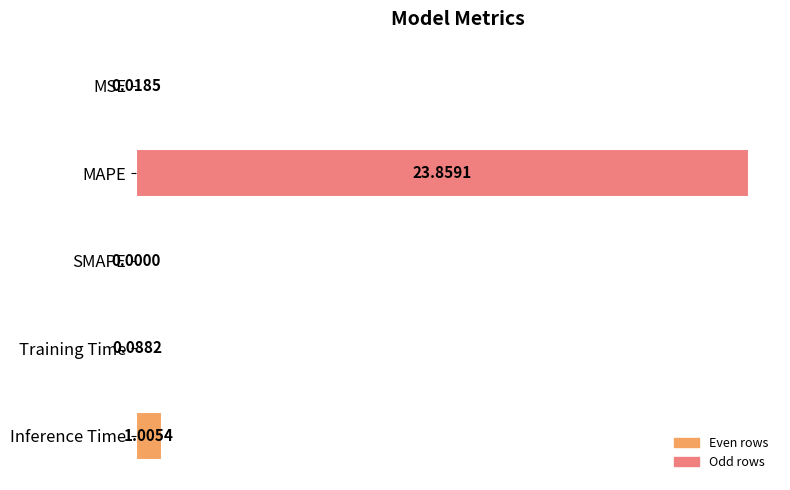

Are the bars horizontal?

Yes